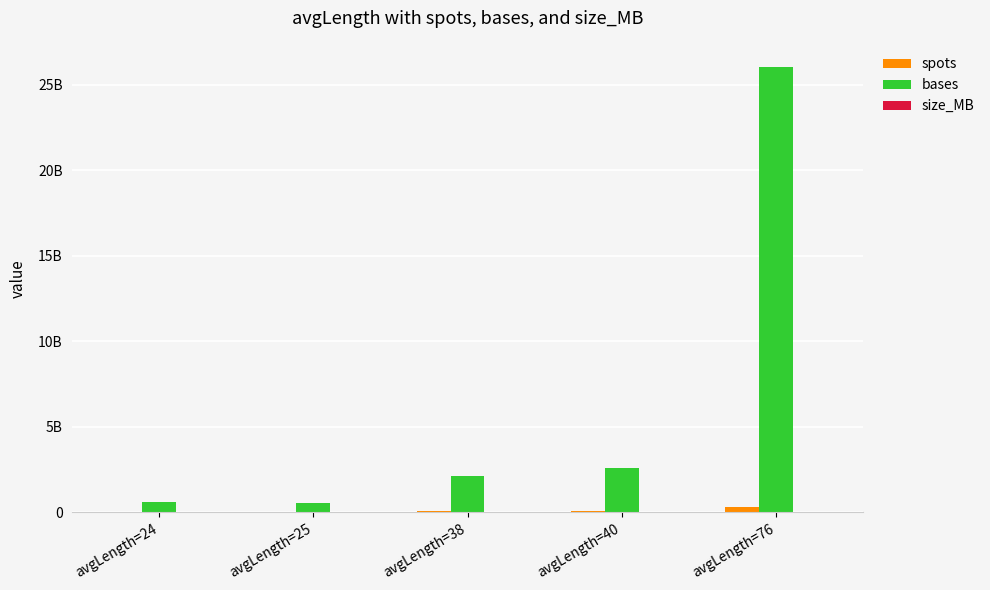

Which category has the lowest value in the size_MB series?

avgLength=25